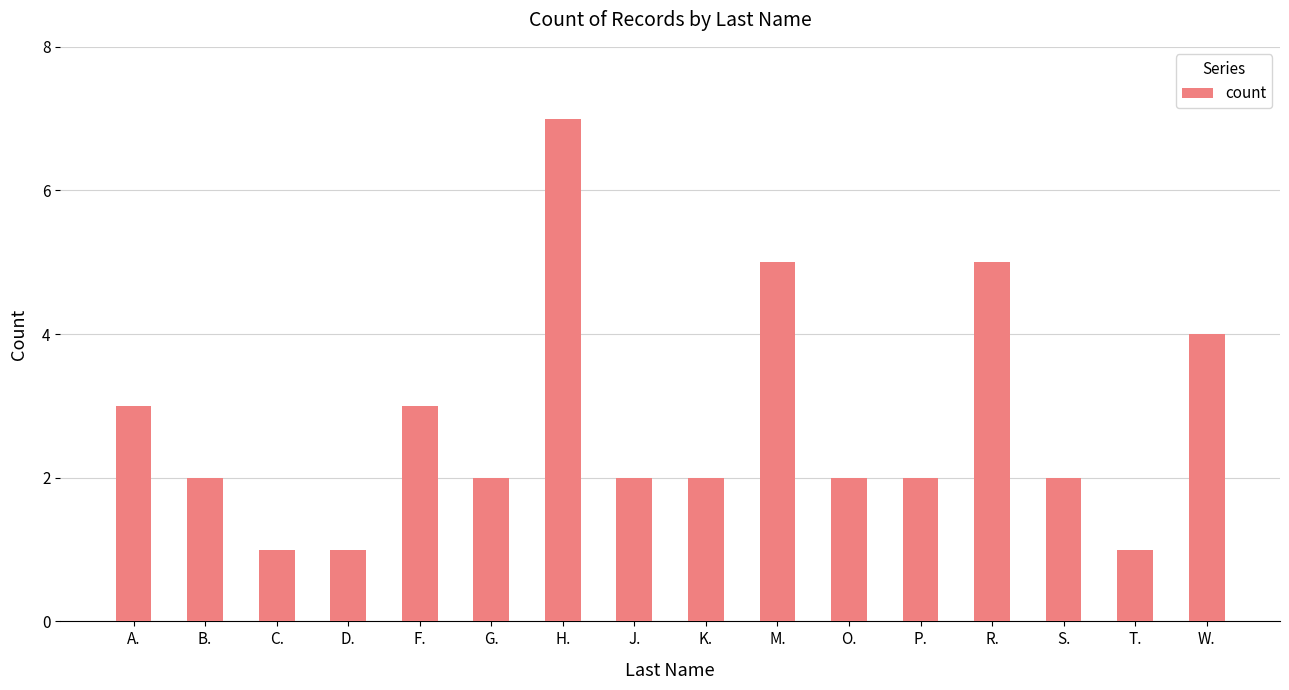

Which has a higher value, G. or M.?

M.